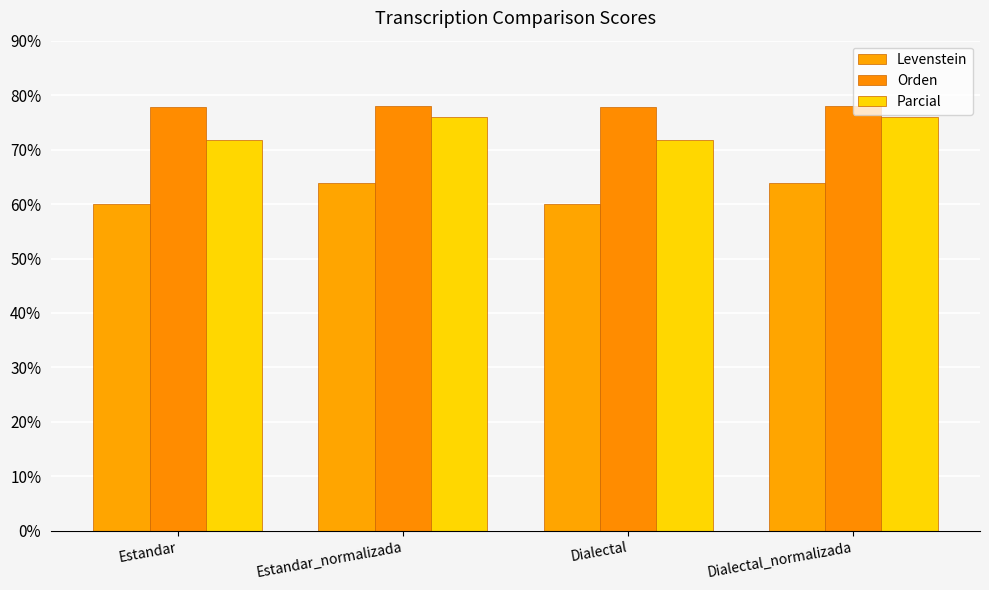

How many bars are there in each group?

3